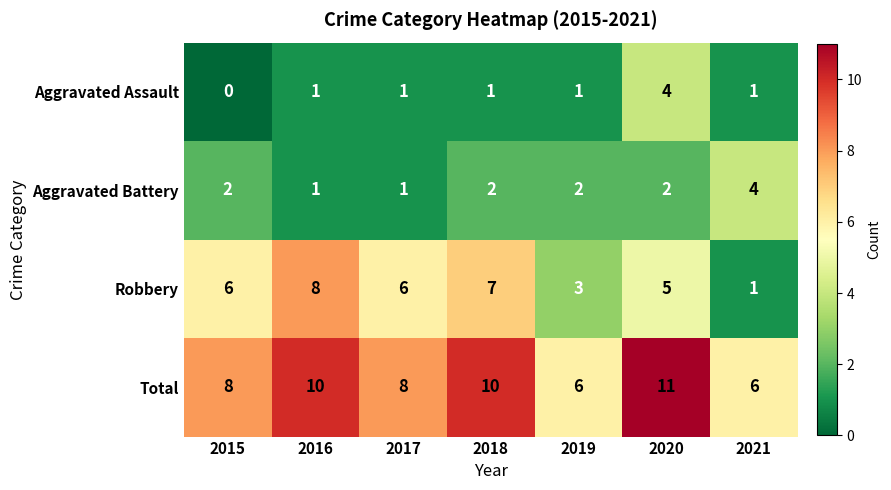

What is the difference between the maximum and second lowest values in the Total series?

5